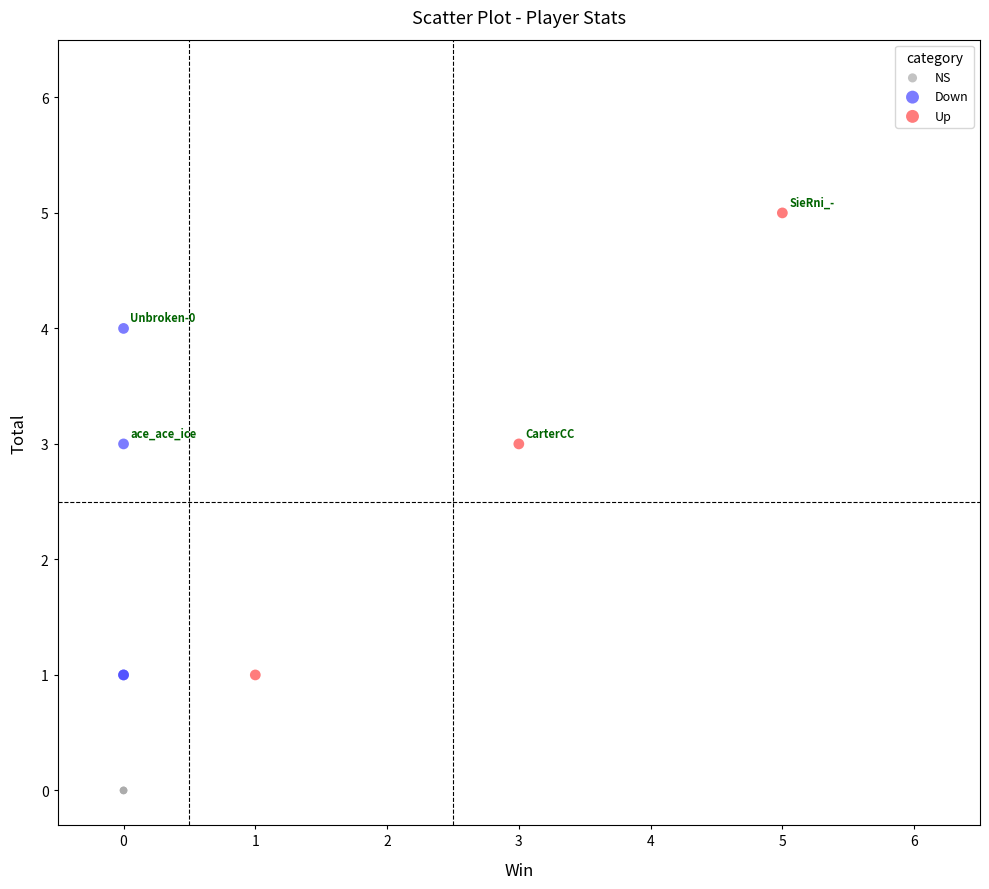

Which series contains the highest Y value?

Up